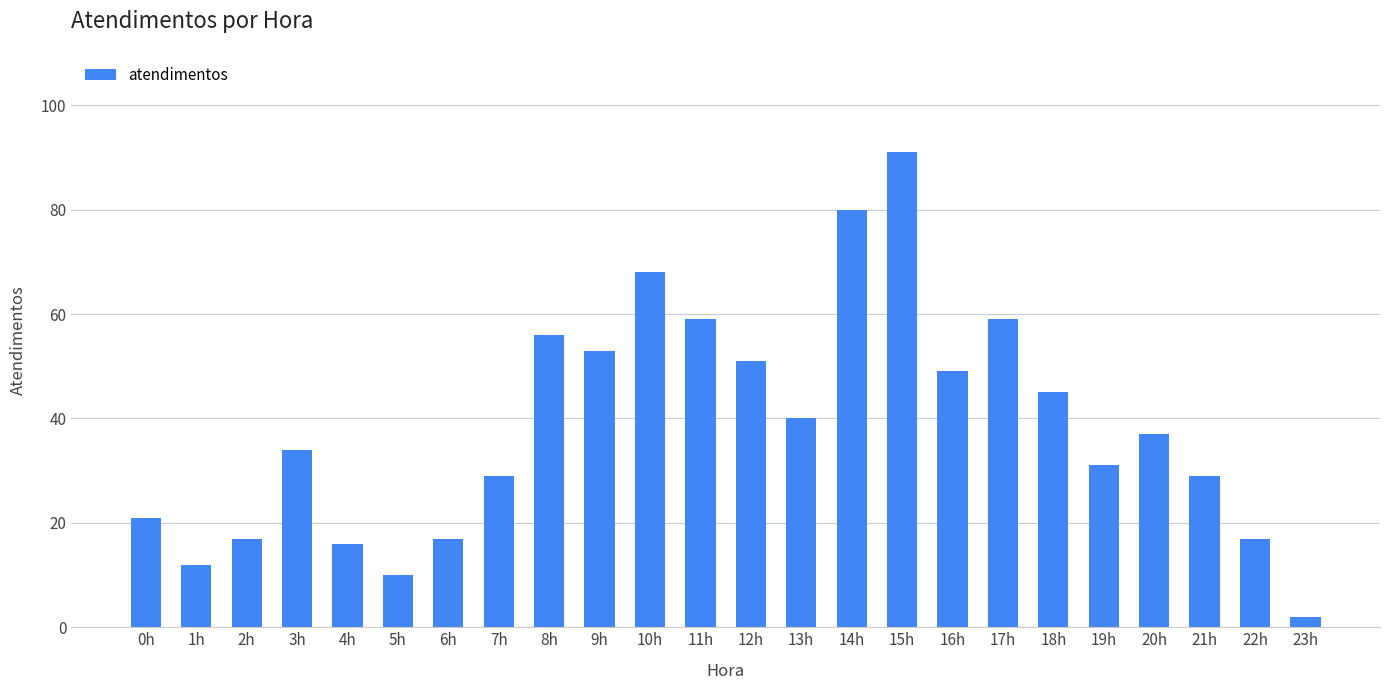

Reading right to left, transcribe all the data shown in this chart.

23h=2	22h=17	21h=29	20h=37	19h=31	18h=45	17h=59	16h=49	15h=91	14h=80	13h=40	12h=51	11h=59	10h=68	9h=53	8h=56	7h=29	6h=17	5h=10	4h=16	3h=34	2h=17	1h=12	0h=21